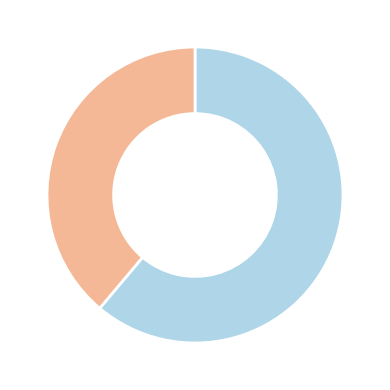

Is there a majority slice in this chart?

Yes